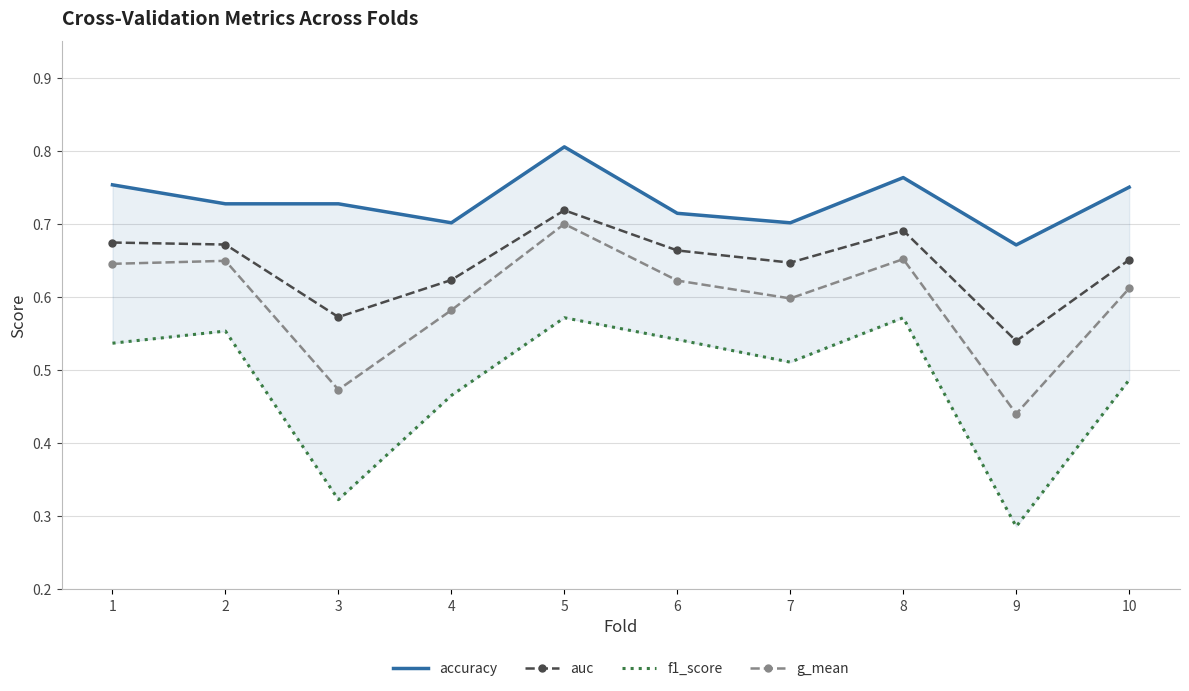

Rank the series by their maximum value, from highest to lowest.

accuracy, auc, g_mean, f1_score